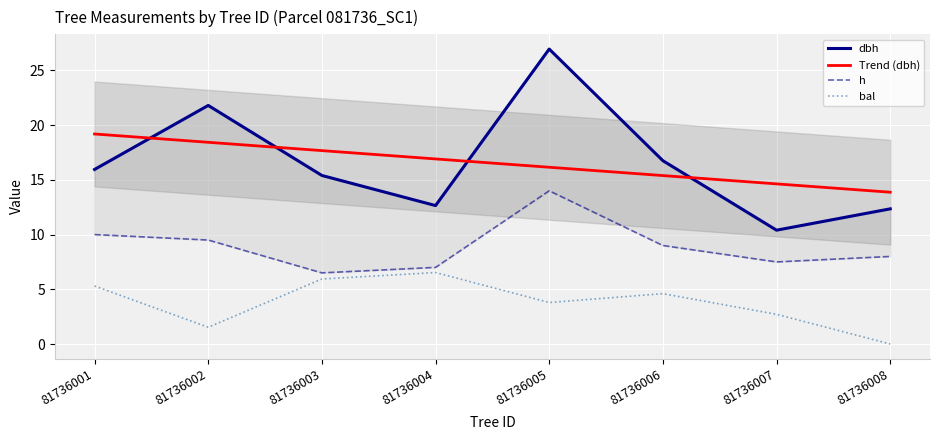

The value of dbh at 81736007 is 10.4. True or false?

True